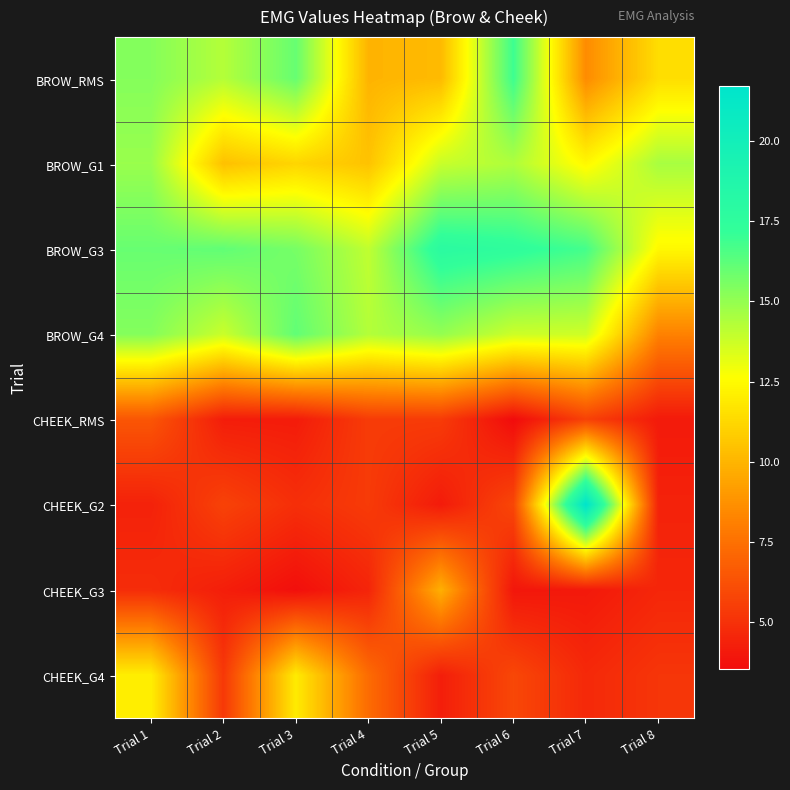

Reading left to right, transcribe all the data shown in this chart.

BROW_RMS: Trial 1=15.3	Trial 2=14.3	Trial 3=16.0	Trial 4=9.9	Trial 5=10.2	Trial 6=16.9	Trial 7=8.5	Trial 8=11.4
BROW_G1: Trial 1=14.9	Trial 2=10.4	Trial 3=11.1	Trial 4=10.5	Trial 5=13.8	Trial 6=14.4	Trial 7=12.4	Trial 8=14.5
BROW_G3: Trial 1=16.0	Trial 2=16.1	Trial 3=15.6	Trial 4=14.0	Trial 5=17.8	Trial 6=17.5	Trial 7=16.8	Trial 8=12.4
BROW_G4: Trial 1=15.3	Trial 2=13.8	Trial 3=16.1	Trial 4=14.3	Trial 5=15.0	Trial 6=13.7	Trial 7=13.7	Trial 8=8.2
CHEEK_RMS: Trial 1=6.5	Trial 2=4.2	Trial 3=4.2	Trial 4=5.4	Trial 5=5.4	Trial 6=3.5	Trial 7=5.7	Trial 8=4.1
CHEEK_G2: Trial 1=4.4	Trial 2=5.7	Trial 3=4.9	Trial 4=5.4	Trial 5=4.1	Trial 6=5.9	Trial 7=21.7	Trial 8=4.4
CHEEK_G3: Trial 1=4.8	Trial 2=4.3	Trial 3=3.7	Trial 4=4.5	Trial 5=9.8	Trial 6=4.0	Trial 7=4.1	Trial 8=4.6
CHEEK_G4: Trial 1=12.0	Trial 2=5.3	Trial 3=11.9	Trial 4=7.3	Trial 5=4.3	Trial 6=5.9	Trial 7=4.7	Trial 8=5.2